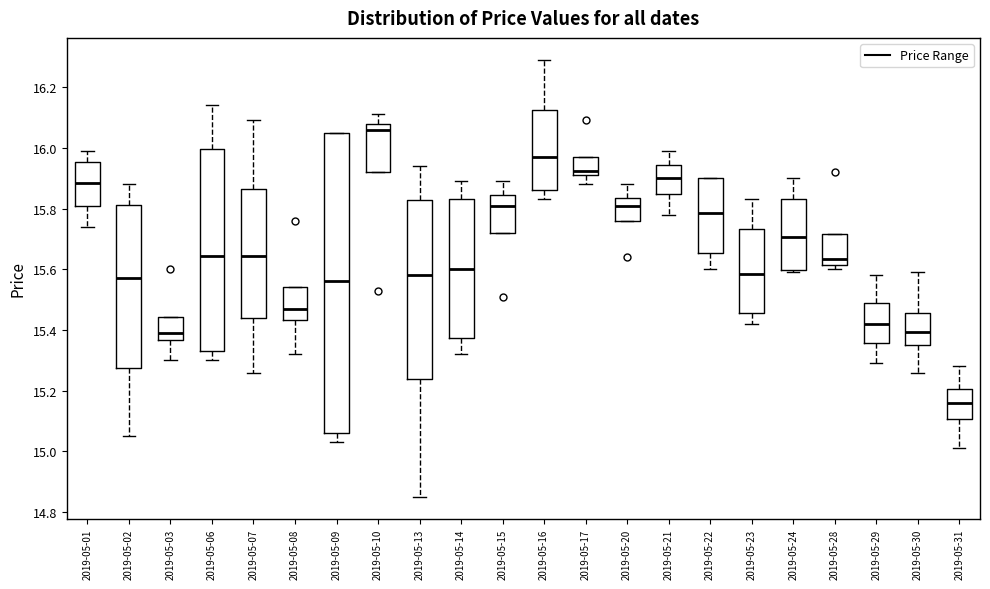

Reading left to right, transcribe this box plot: for each box, give where its median line is, the range the box spans, and where its two whiskers end, as read against the y-axis. The values are not printed on the chart, so give them approximately, as read against the axis.

2019-05-01: median 15.88, box 15.80 to 15.96, whiskers 15.74 to 16.00
2019-05-02: median 15.58, box 15.28 to 15.82, whiskers 15.06 to 15.88
2019-05-03: median 15.40, box 15.36 to 15.44, whiskers 15.30 to 15.44
2019-05-06: median 15.64, box 15.34 to 16.00, whiskers 15.30 to 16.14
2019-05-07: median 15.64, box 15.44 to 15.86, whiskers 15.26 to 16.10
2019-05-08: median 15.48, box 15.44 to 15.54, whiskers 15.32 to 15.54
2019-05-09: median 15.56, box 15.06 to 16.06, whiskers 15.04 to 16.06
2019-05-10: median 16.06, box 15.92 to 16.08, whiskers 15.92 to 16.12
2019-05-13: median 15.58, box 15.24 to 15.82, whiskers 14.86 to 15.94
2019-05-14: median 15.60, box 15.38 to 15.84, whiskers 15.32 to 15.90
2019-05-15: median 15.82, box 15.72 to 15.84, whiskers 15.72 to 15.90
2019-05-16: median 15.98, box 15.86 to 16.12, whiskers 15.84 to 16.30
2019-05-17: median 15.92 (just above the box's lower edge), box 15.92 to 15.98, whiskers 15.88 to 15.98
2019-05-20: median 15.82, box 15.76 to 15.84, whiskers 15.76 to 15.88
2019-05-21: median 15.90, box 15.84 to 15.94, whiskers 15.78 to 16.00
2019-05-22: median 15.78, box 15.66 to 15.90, whiskers 15.60 to 15.90
2019-05-23: median 15.58, box 15.46 to 15.74, whiskers 15.42 to 15.84
2019-05-24: median 15.70, box 15.60 to 15.84, whiskers 15.60 (just below the box's lower edge) to 15.90
2019-05-28: median 15.64, box 15.62 to 15.72, whiskers 15.60 to 15.72
2019-05-29: median 15.42, box 15.36 to 15.50, whiskers 15.30 to 15.58
2019-05-30: median 15.40, box 15.36 to 15.46, whiskers 15.26 to 15.60
2019-05-31: median 15.16, box 15.10 to 15.20, whiskers 15.02 to 15.28